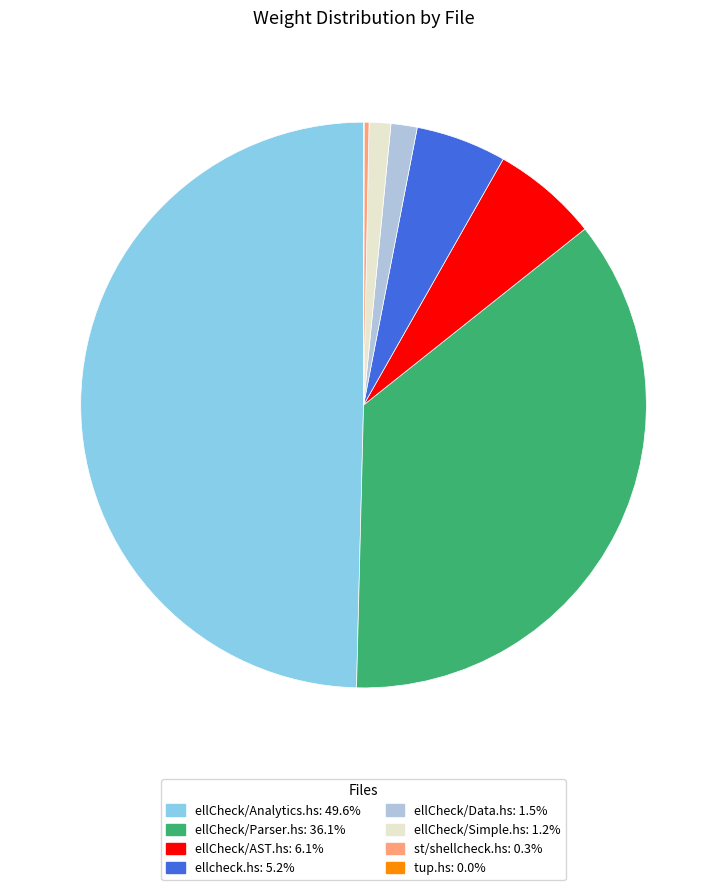

Do ellcheck.hs and ellCheck/AST.hs together represent more than half of the pie?

No